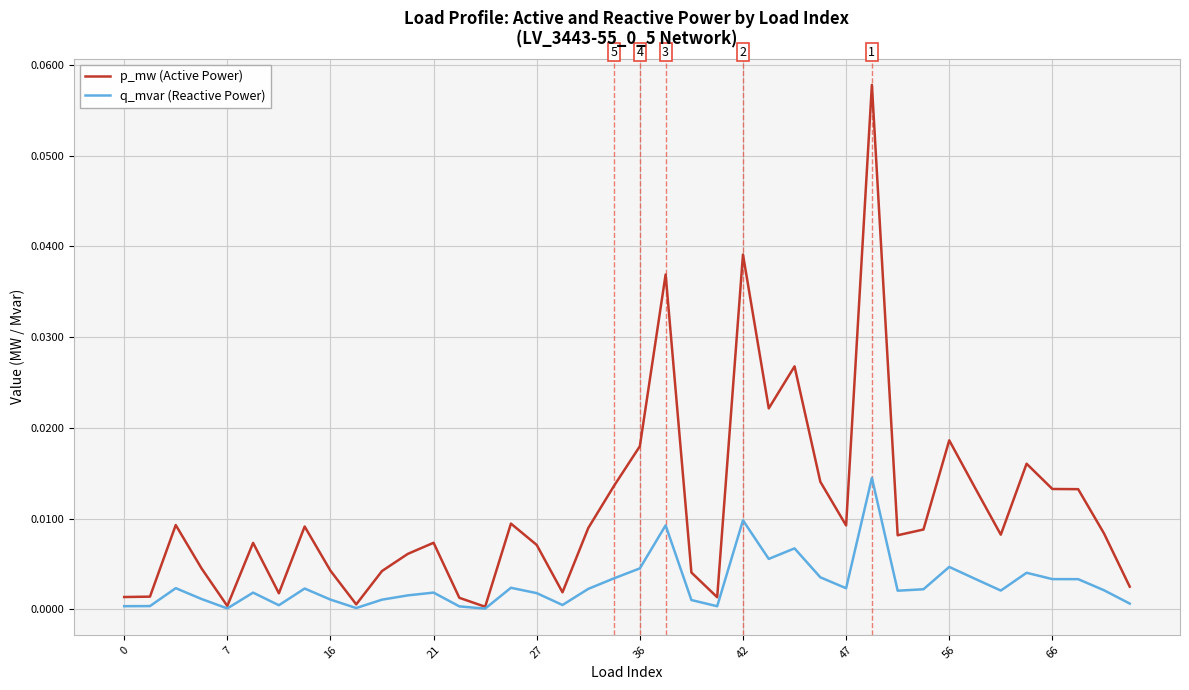

List the series in order of their peak value, highest first.

p_mw (Active Power), q_mvar (Reactive Power)